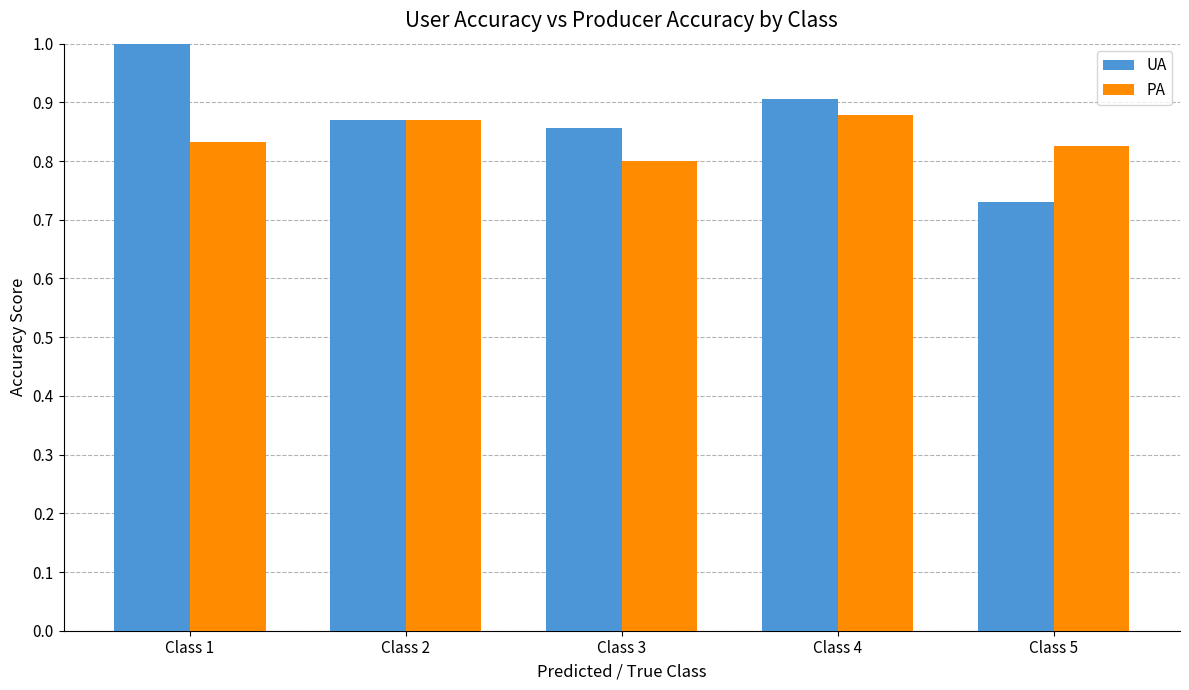

What is the difference between the highest and lowest values at Class 1?

0.2